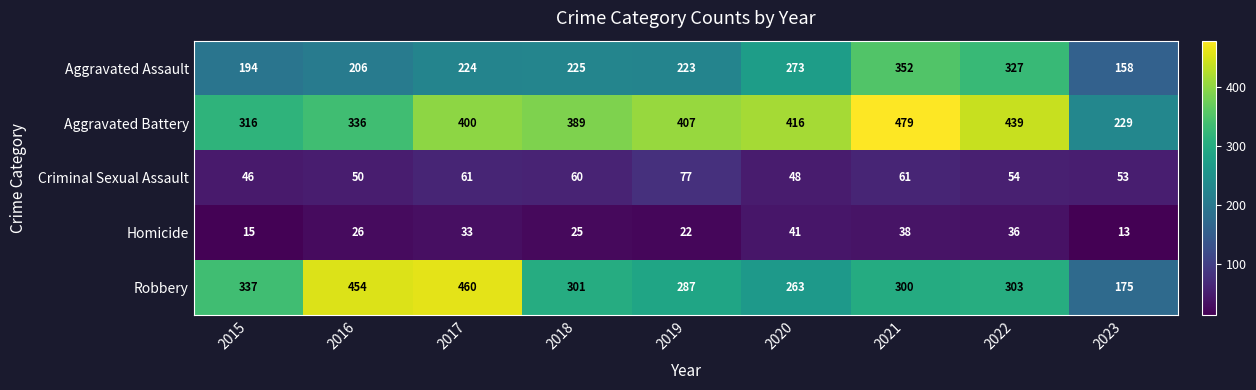

At which category does the chart reach its minimum across all series?

2023